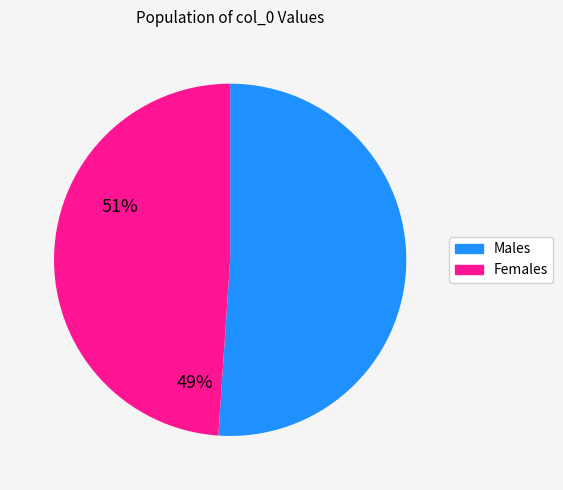

Combined, do Females and Males account for over 50%?

Yes